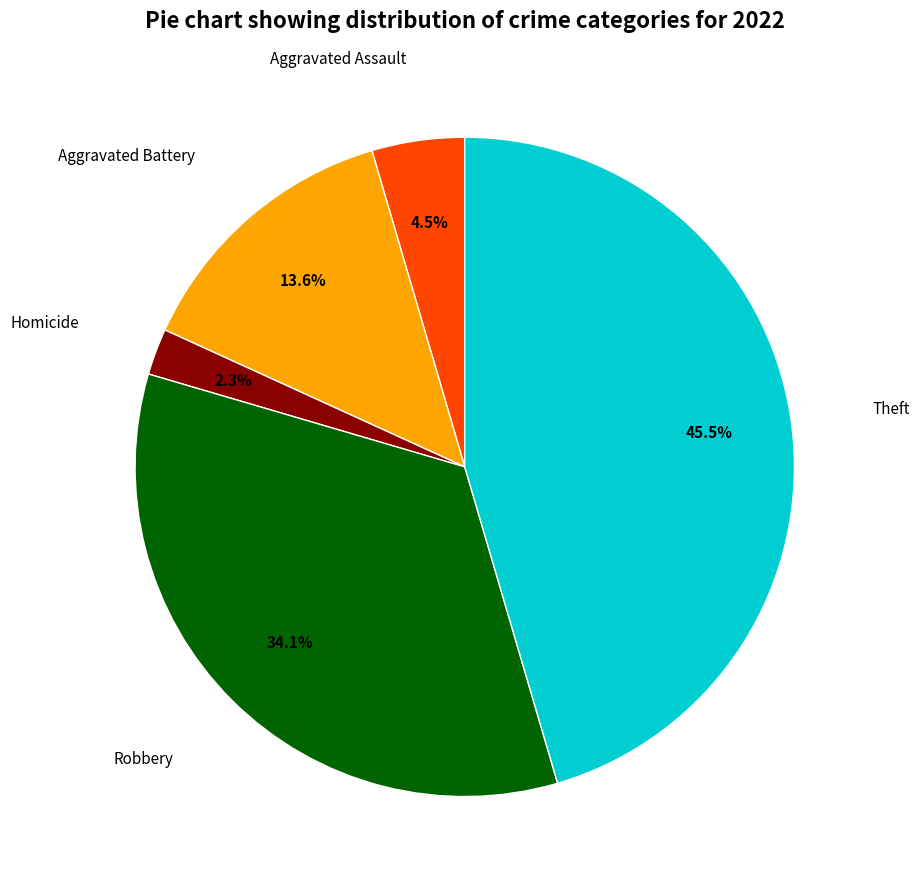

Is there any slice that represents more than half of the pie?

No